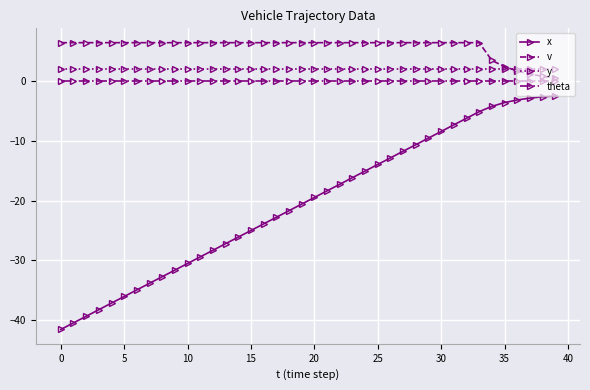

True or false: y and x intersect in this chart.

False